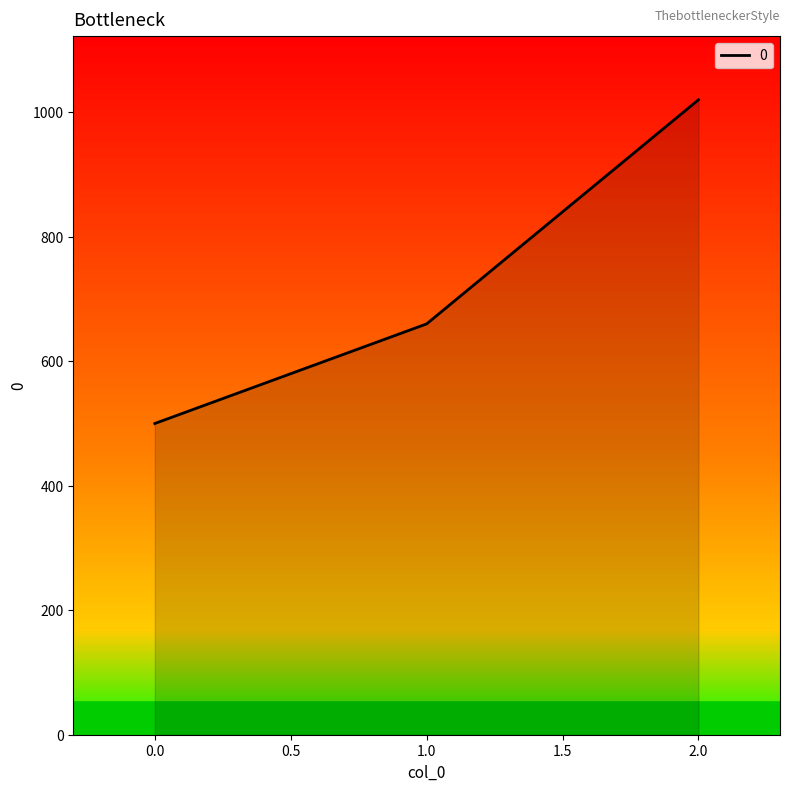

Read the value at 1.0, to the nearest 10.

660